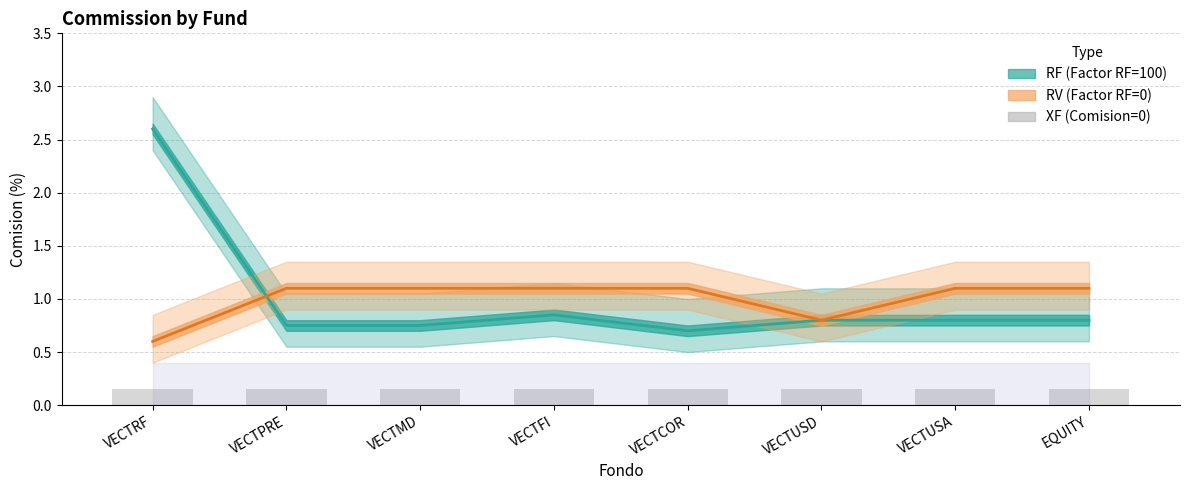

Reading left to right, extract all data points from this chart.

RF (Factor RF=100): 2.6	0.8	0.8	0.8	0.7	0.8	0.8	0.8
RV (Factor RF=0): 0.6	1.1	1.1	1.1	1.1	0.8	1.1	1.1
XF (Comision=0): 0.1	0.1	0.1	0.1	0.1	0.1	0.1	0.1